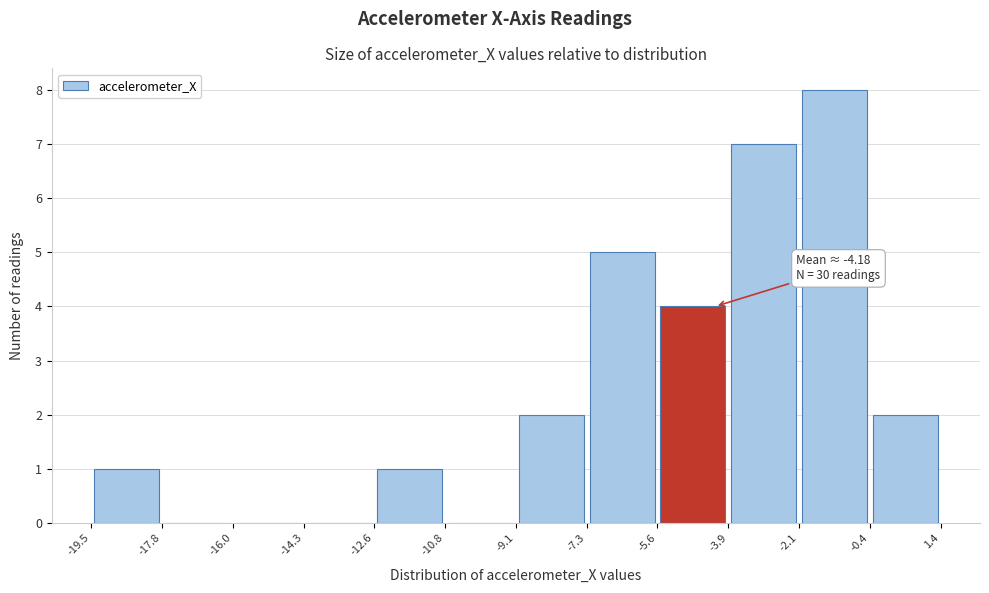

Over which range of the x-axis is the bar tallest?

-2.1 to -0.4